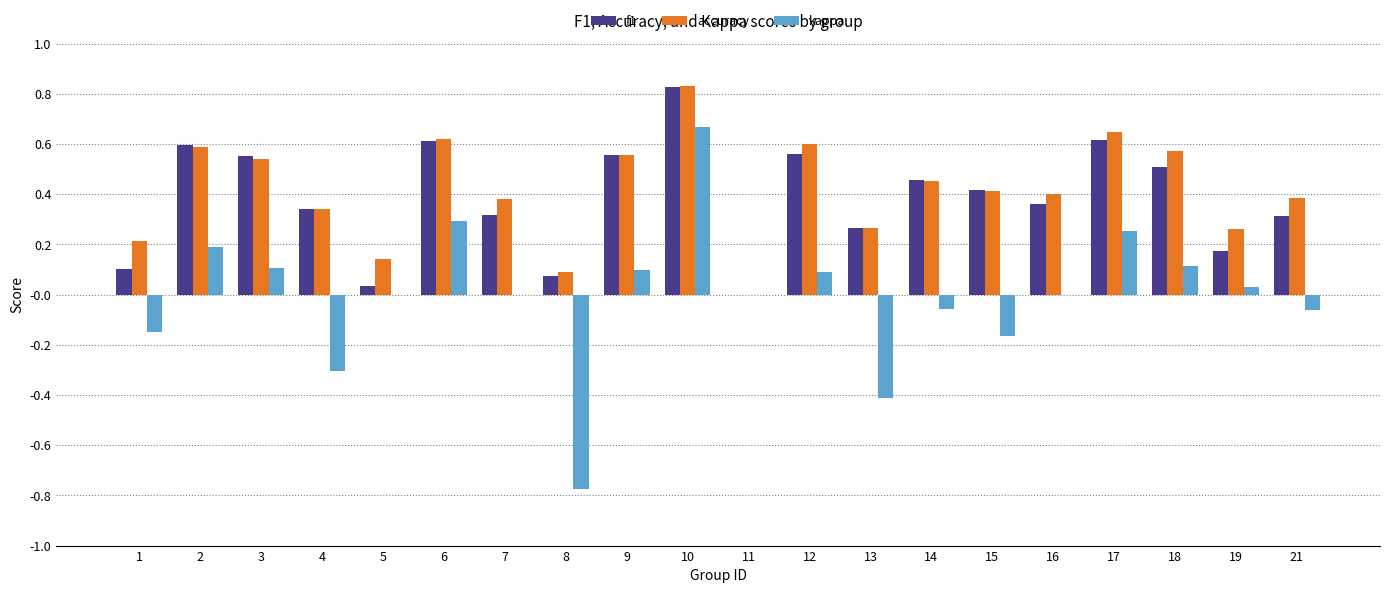

Which label corresponds to the largest value in the chart?

10